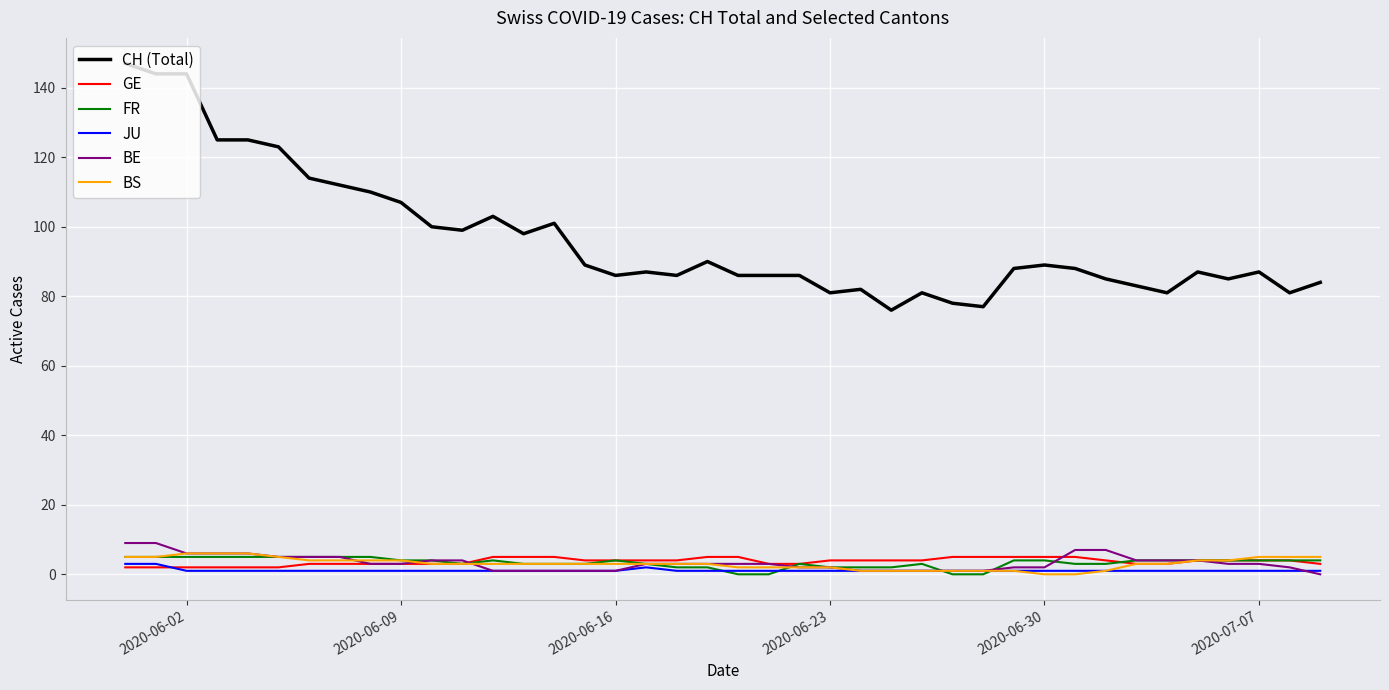

What is the difference between the maximum and minimum values in the JU series?

2